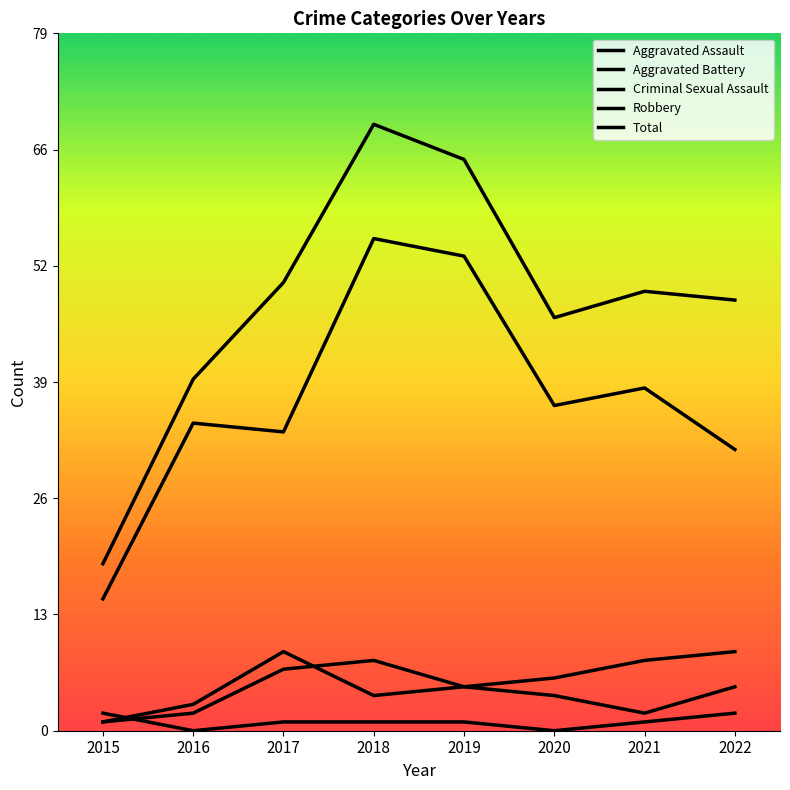

Is this an area chart (filled region under the line)?

No